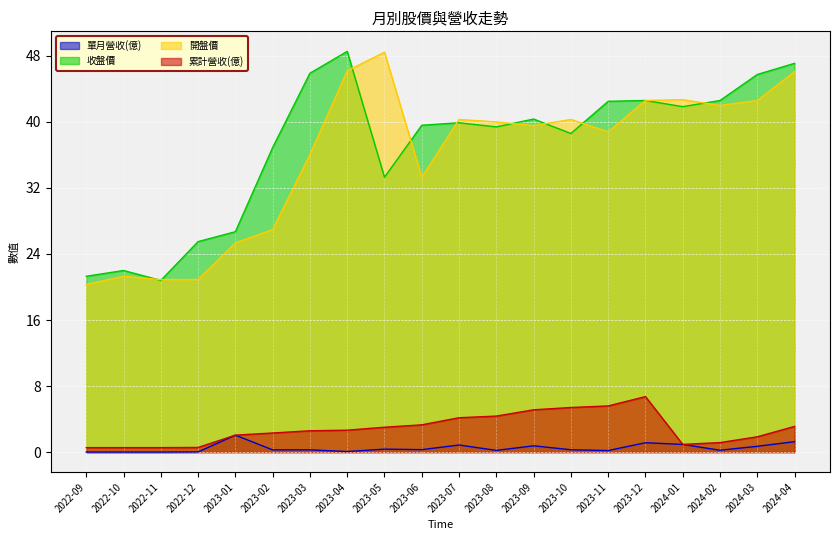

Between 2023-03 and 2023-11, which series saw the biggest shift?

收盤價